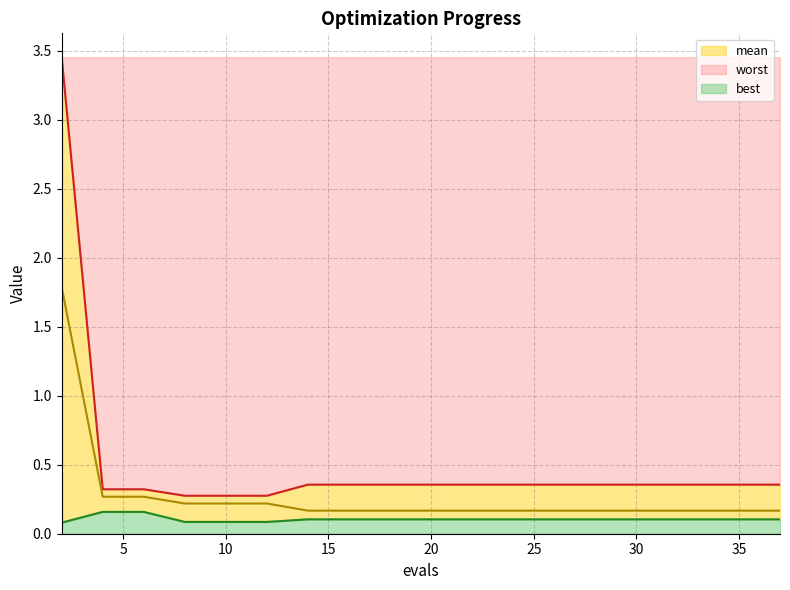

Is the value of worst at 33 greater than the value of best at 22?

Yes